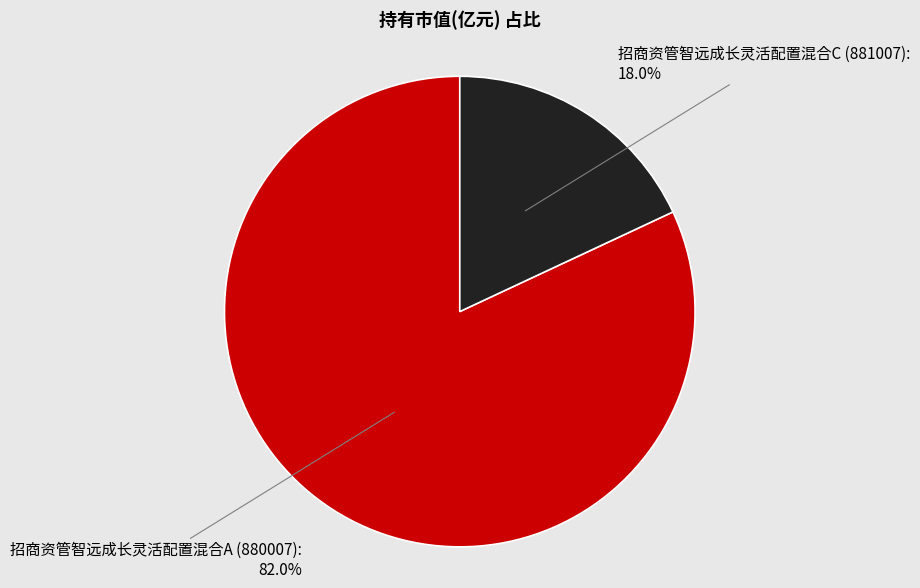

Which slice is the smallest?

招商资管智远成长灵活配置混合C (881007)